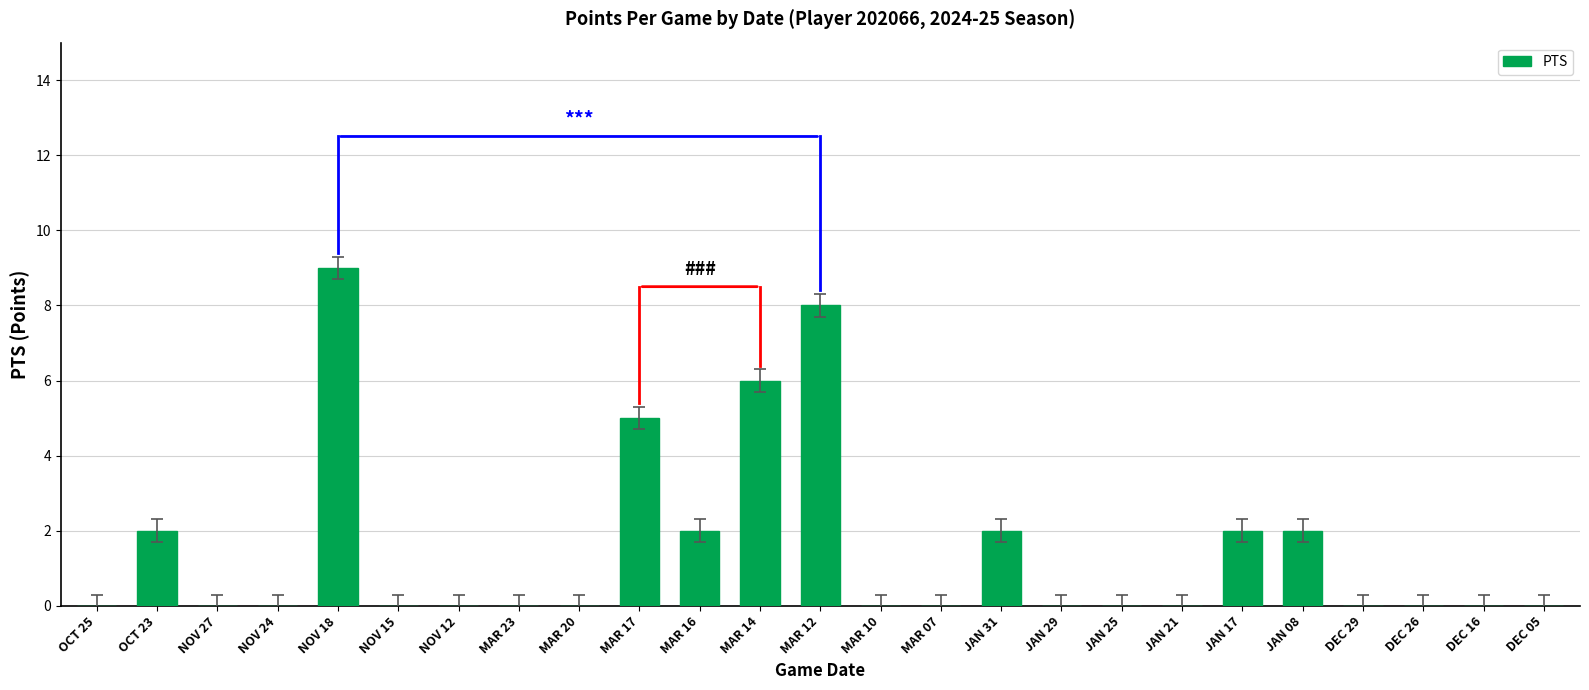

What is the maximum value shown in the chart?

9